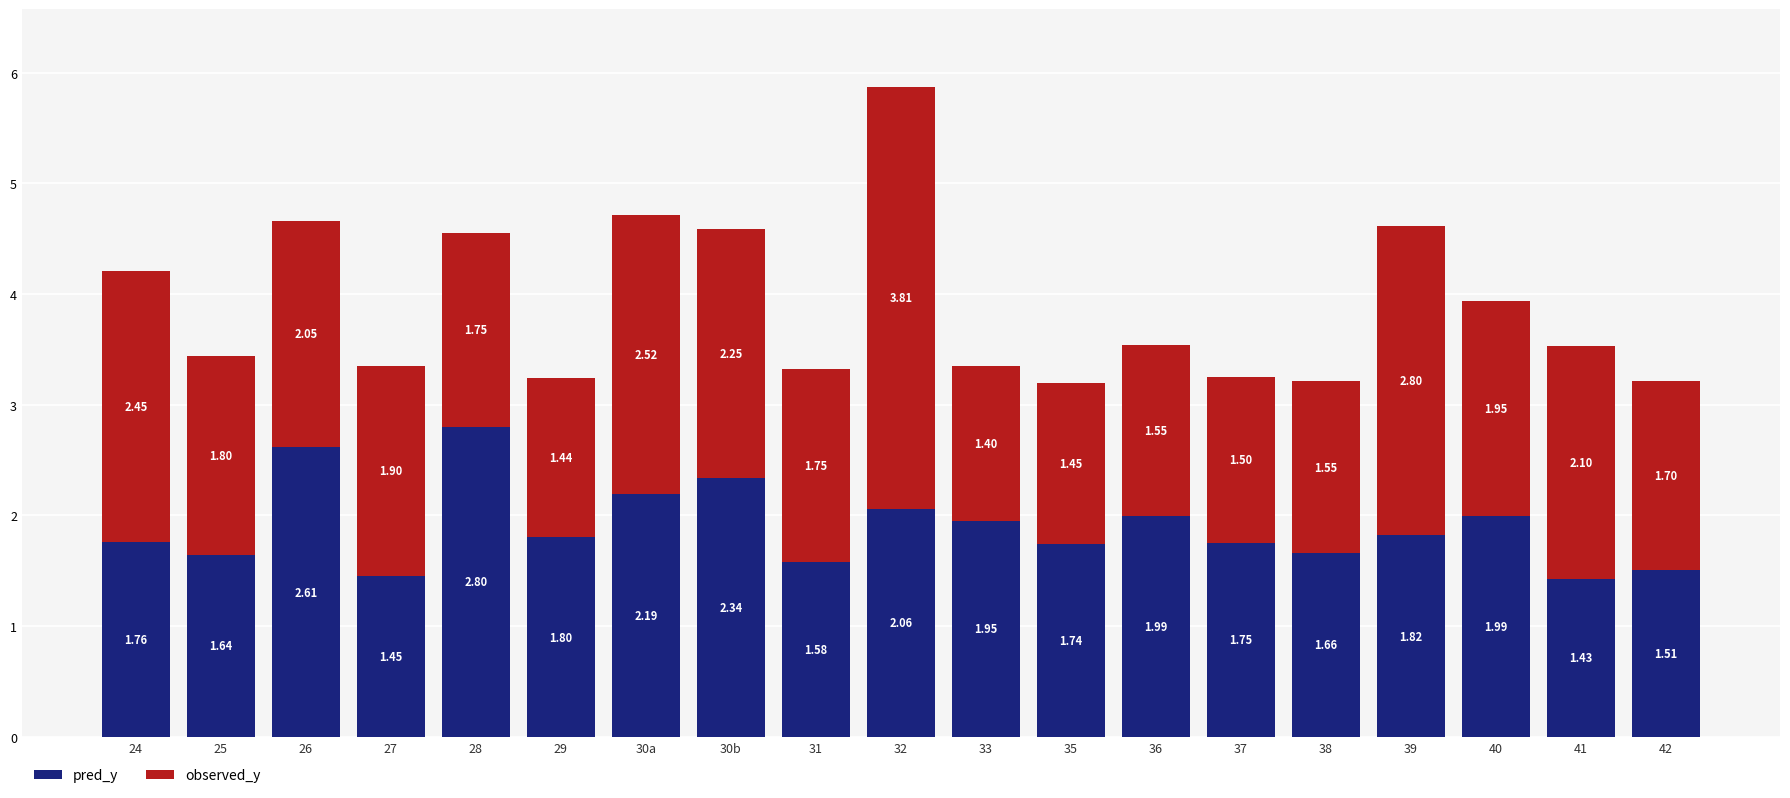

What is the total value across all series at 35?

3.2